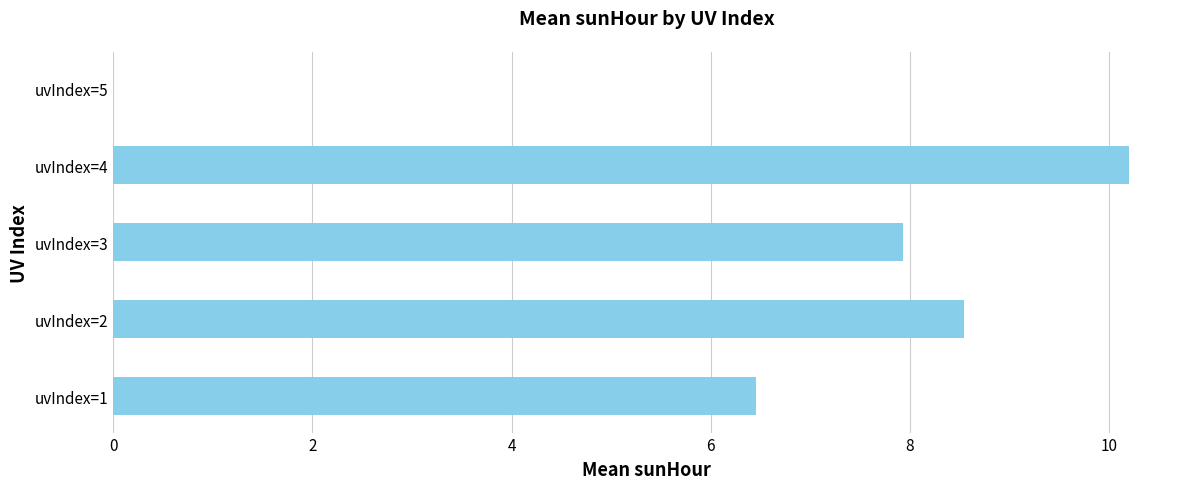

What is the sum of the values at uvIndex=1 and uvIndex=2?

15.0